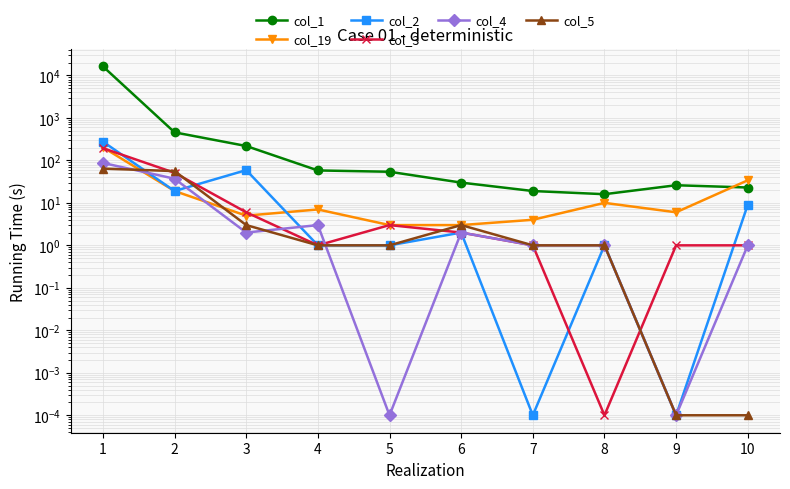

Does the chart have visible grid lines?

Yes